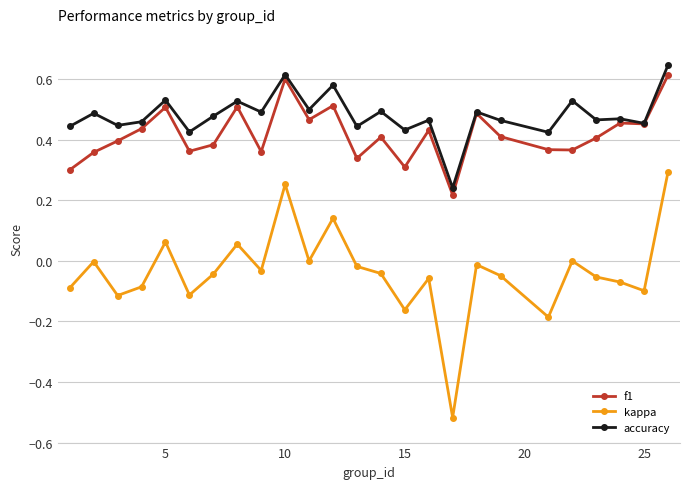

True or false: accuracy and kappa intersect in this chart.

False